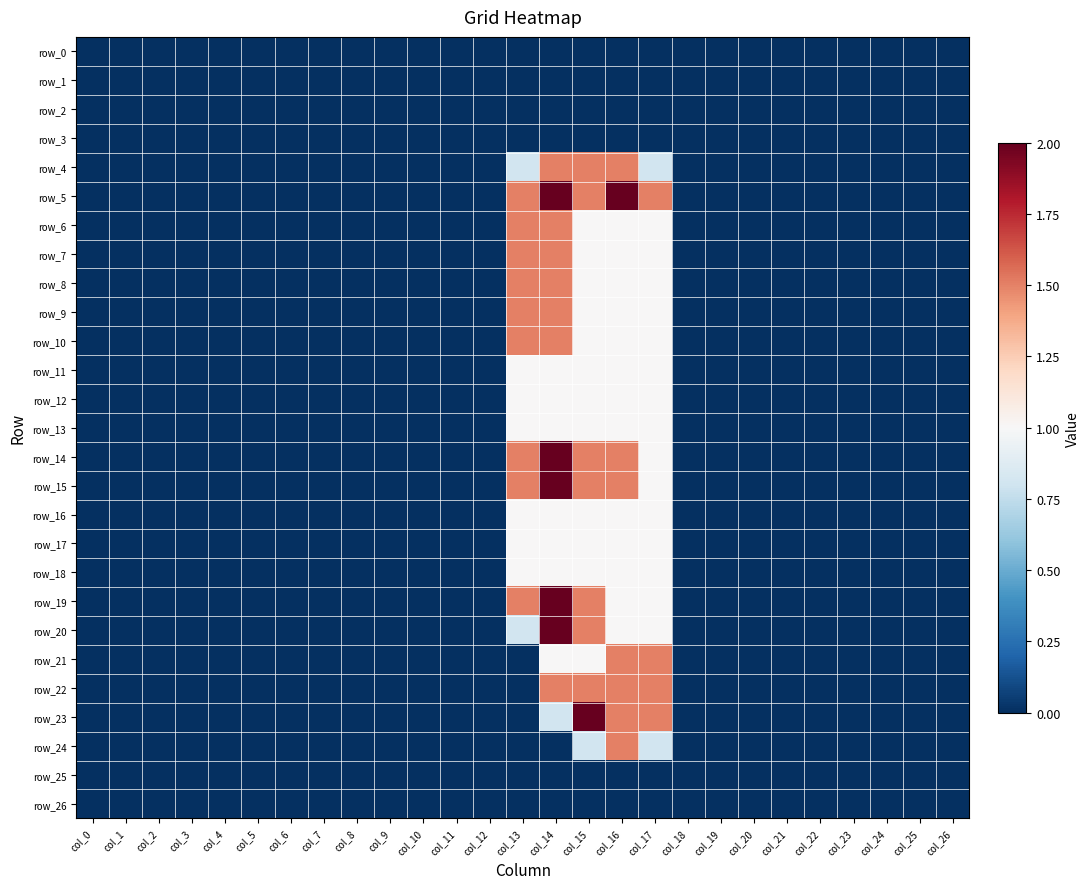

Count the number of data series in this chart.

27